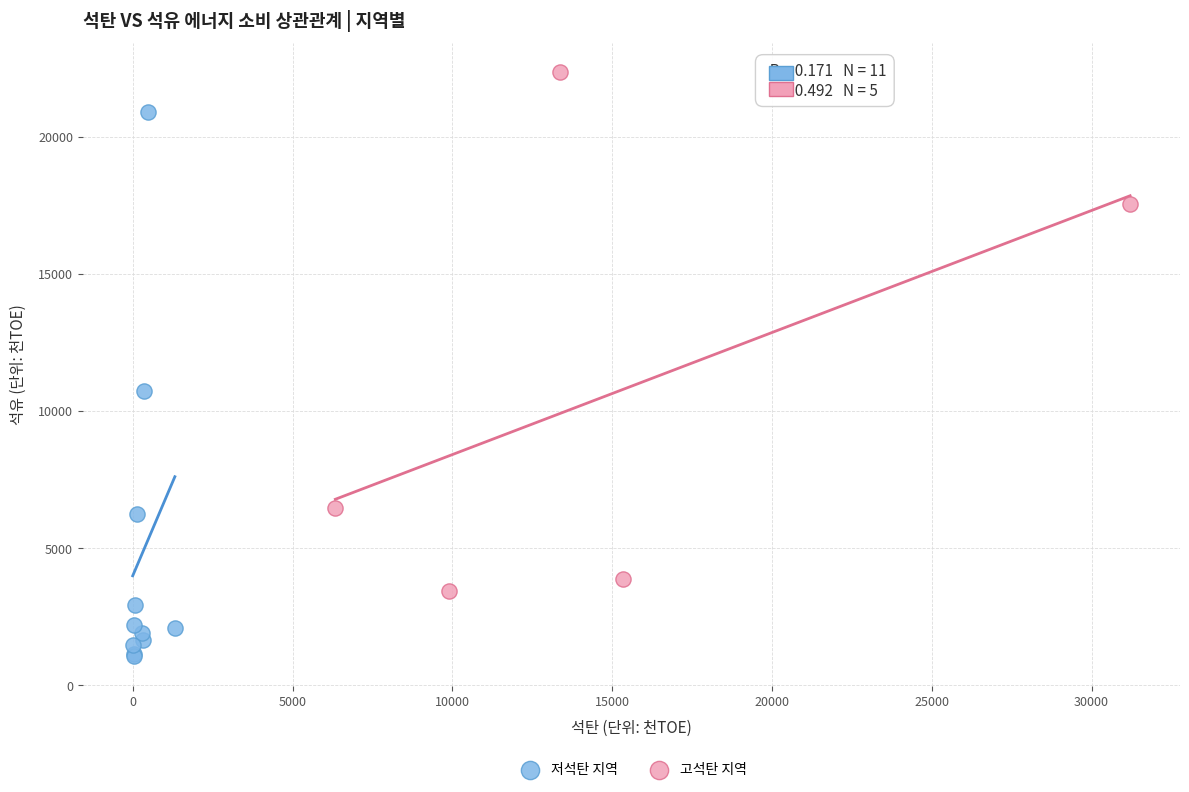

Which series reaches the maximum Y coordinate?

고석탄 지역